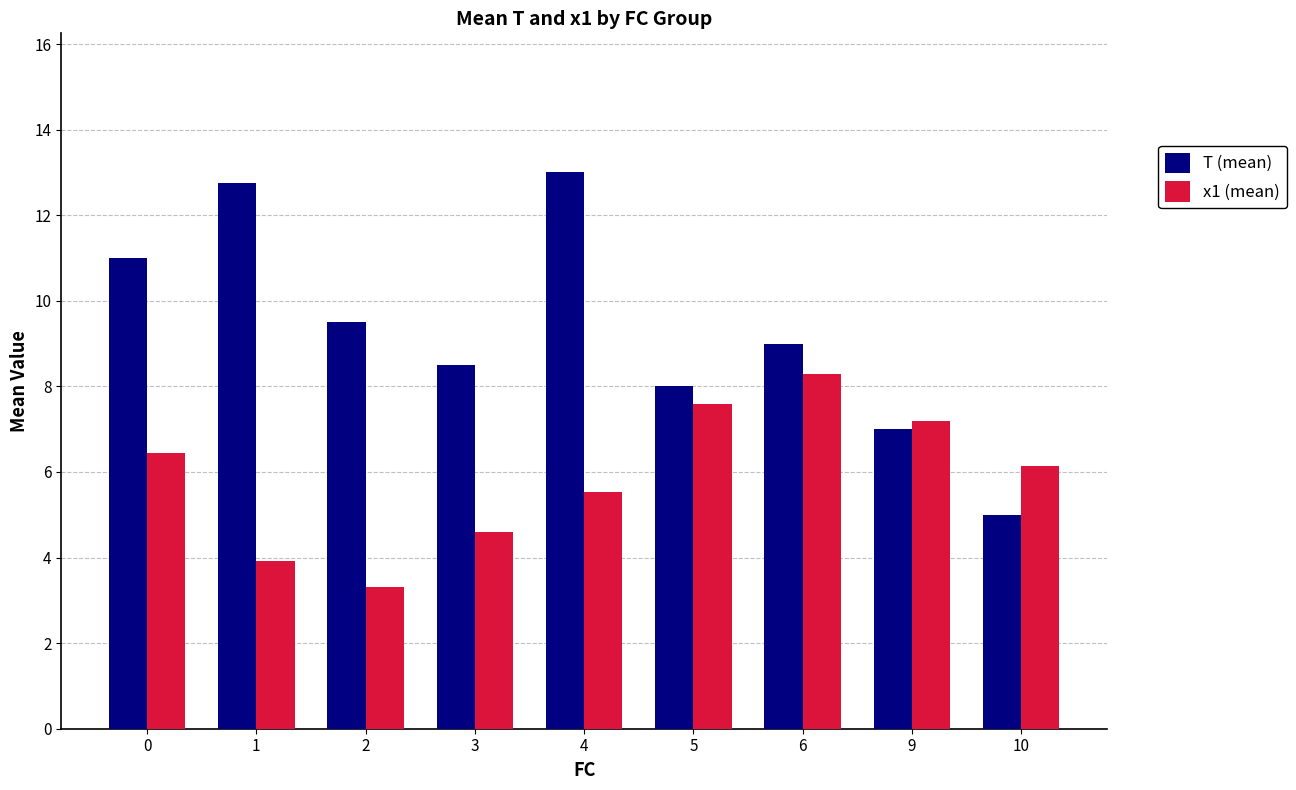

What is the difference between the T (mean) values at 9 and 4?

6.0